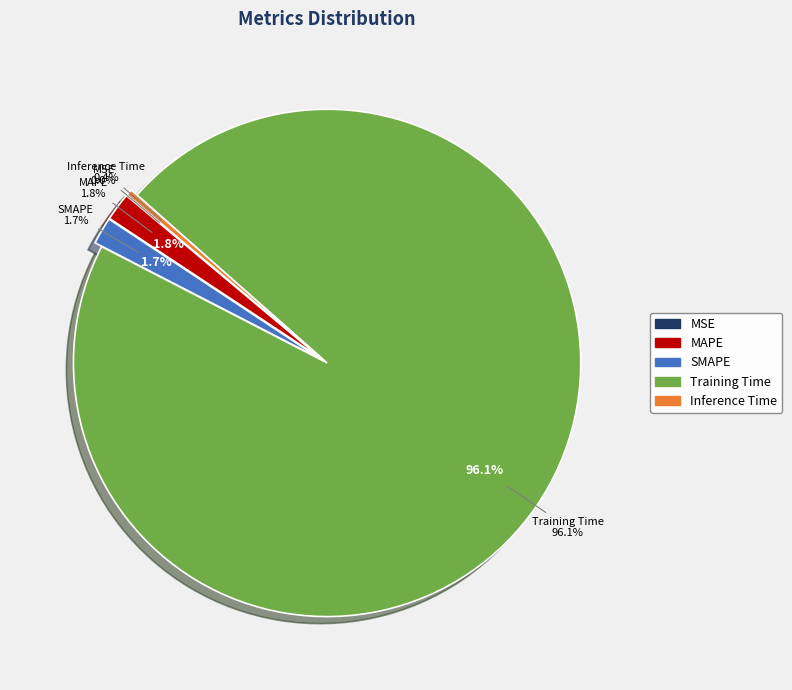

How much of the chart is everything except MSE?

100.0%